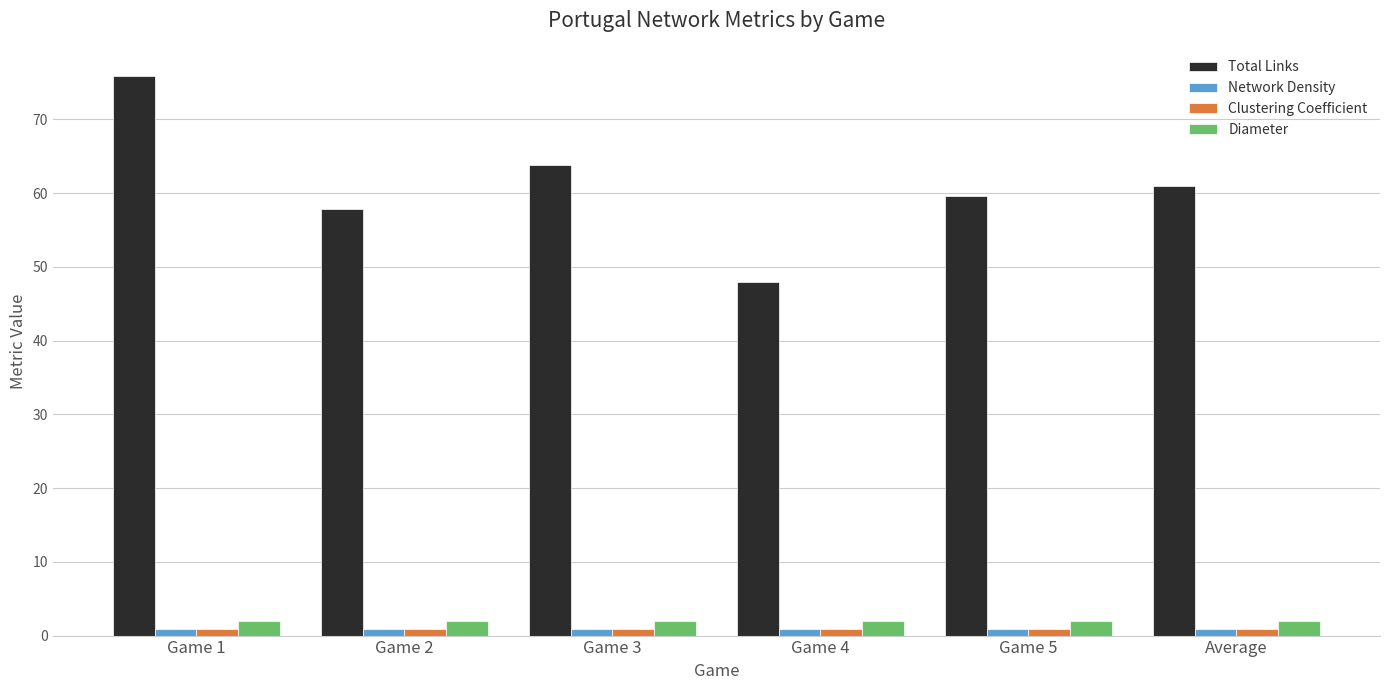

Is it true that Diameter equals 2.0 at Game 5?

True